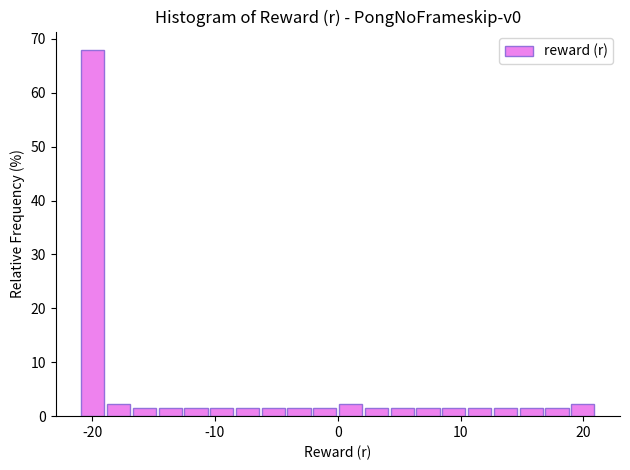

Around what value on the x-axis is the tallest bar? Give the approximate position of its centre, as read against the axis.

-20